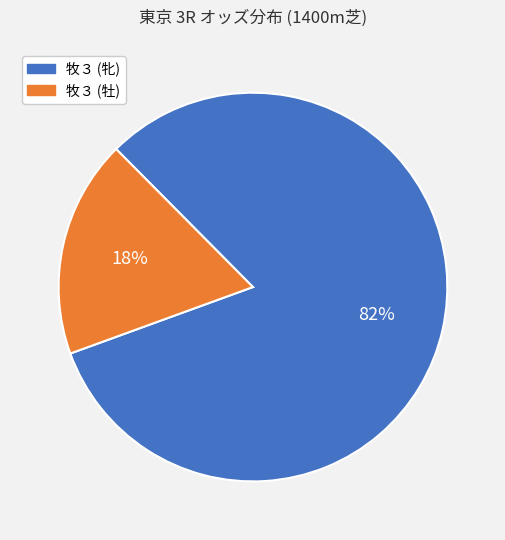

To the nearest percent, what is the difference between the largest and smallest slice percentages?

64%